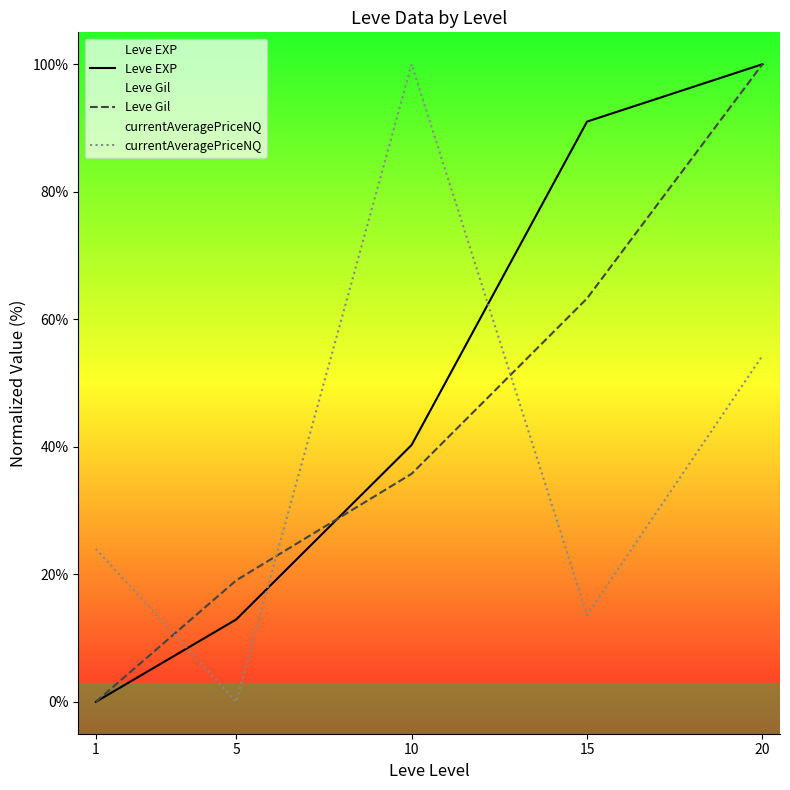

At how many categories does at least one series exceed 96?

2